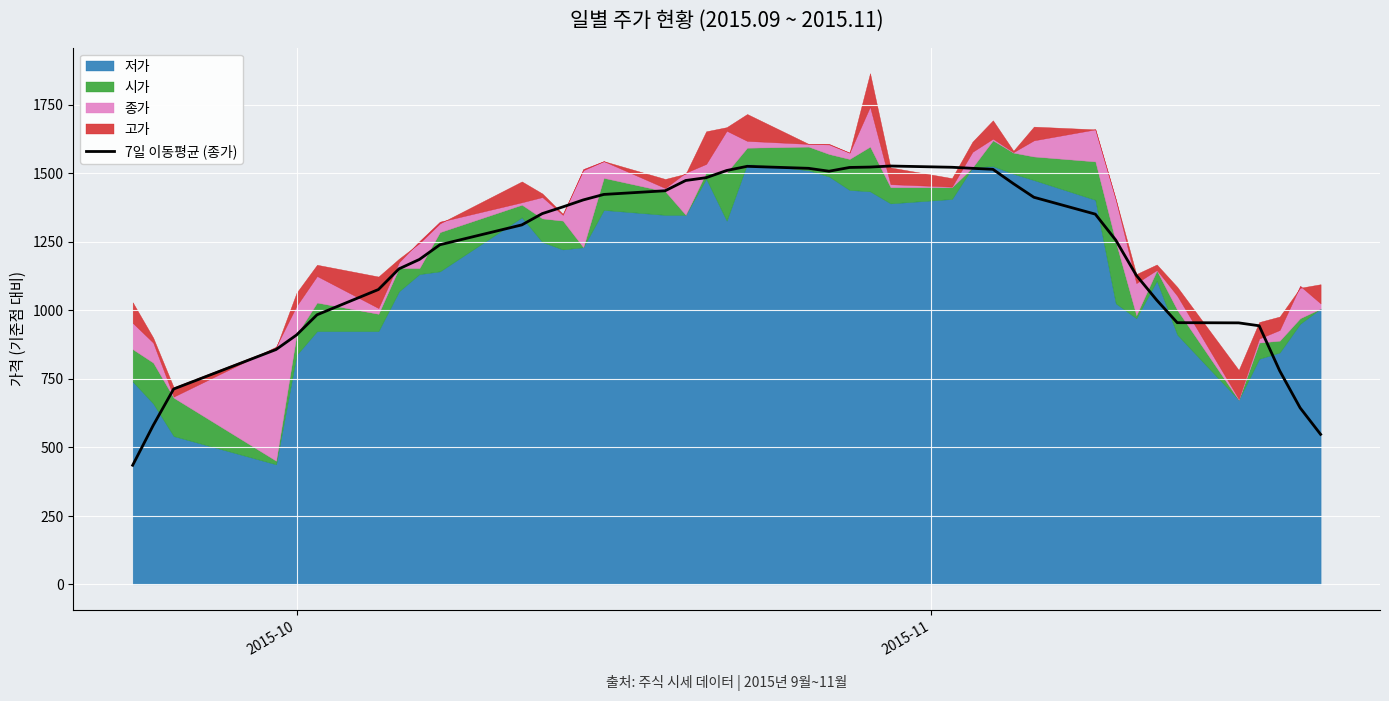

What is the value of the 39th point from the left?

644.0